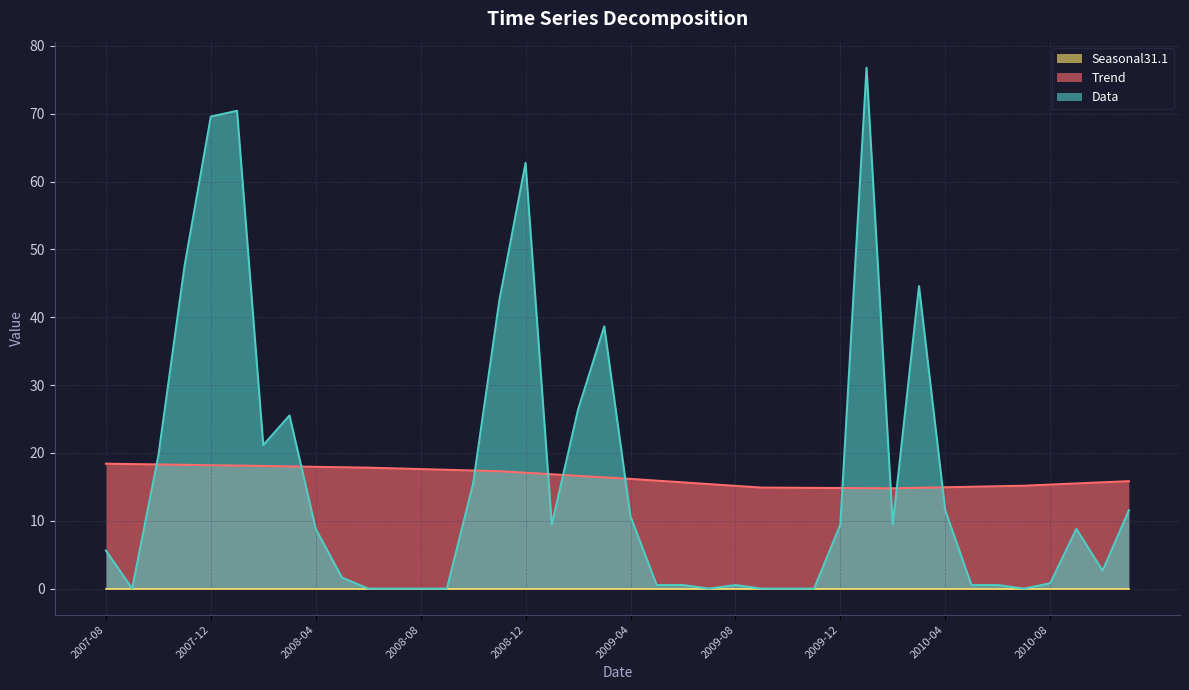

What is the difference between the maximum and minimum values in the Trend series?

3.6